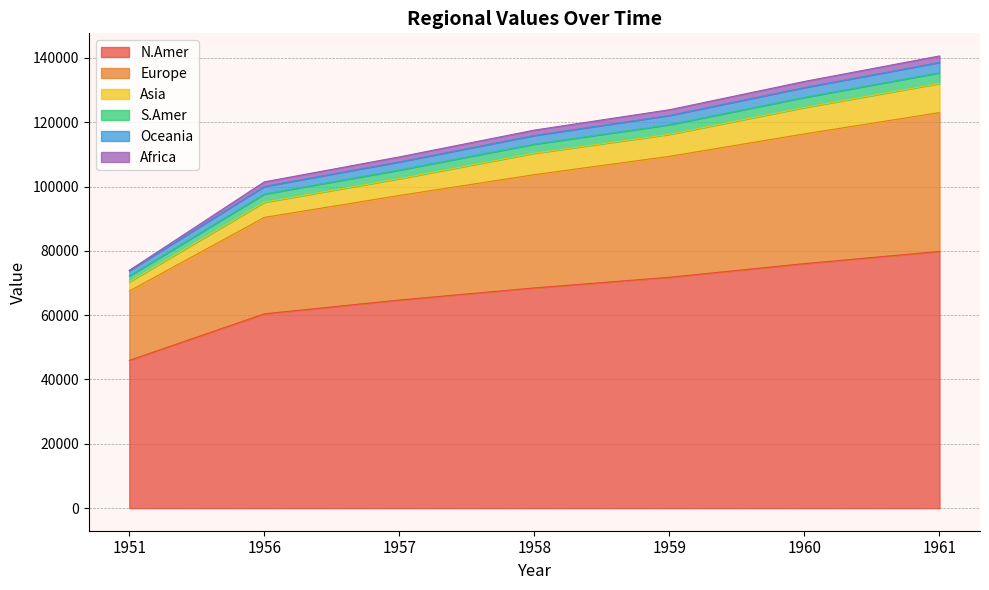

What is the lowest value of the N.Amer series?

45939